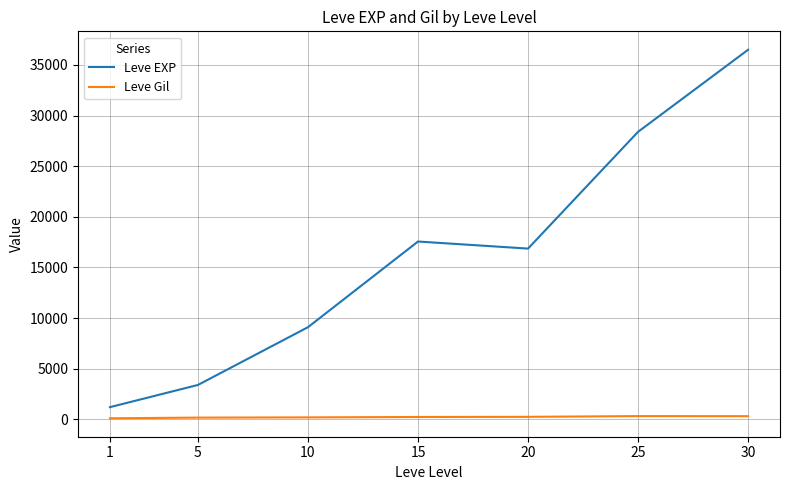

The Leve Gil series shows 202.8 at 10. True or false?

True